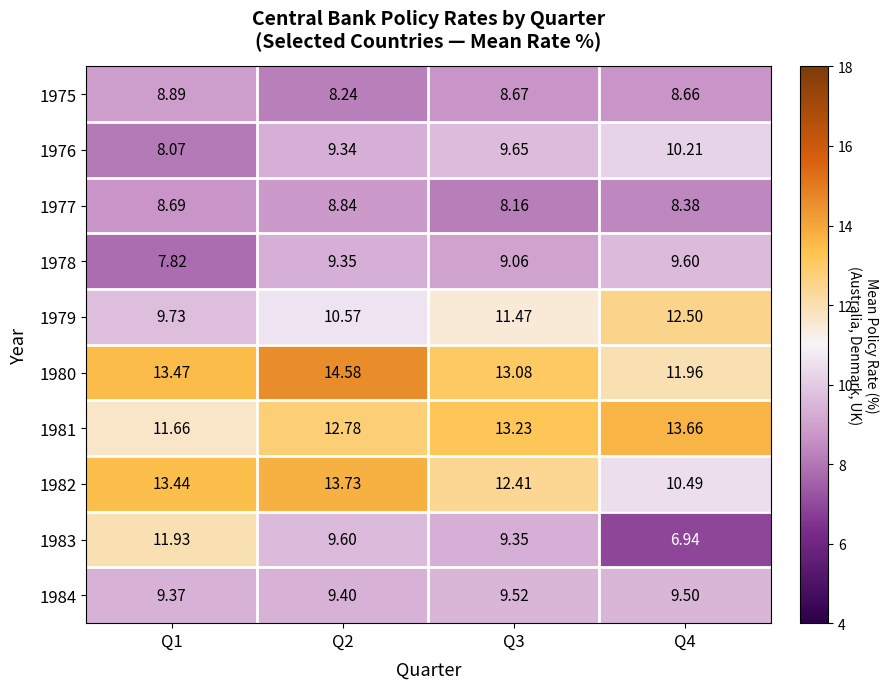

Is the value of 1980 at Q4 greater than the value of 1981 at Q4?

No